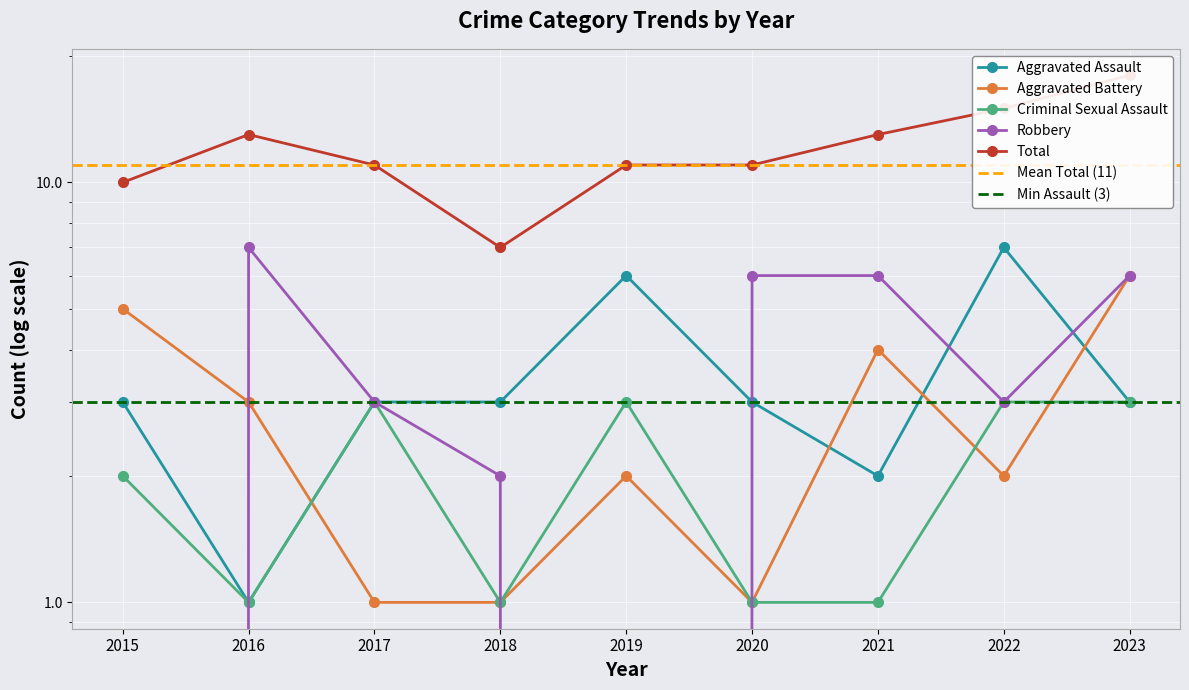

What are all the series names shown in the legend?

Aggravated Assault, Aggravated Battery, Criminal Sexual Assault, Robbery, Total